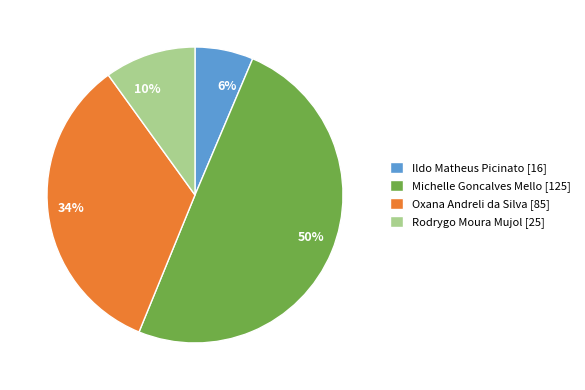

Does Ildo Matheus Picinato account for over 50% of the chart?

No